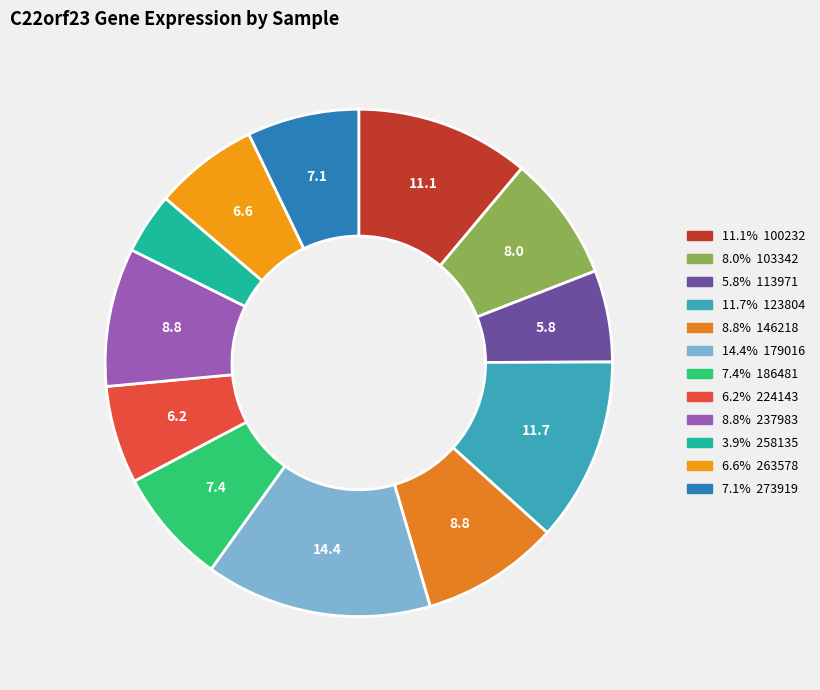

Which category has the smallest portion of the pie?

258135